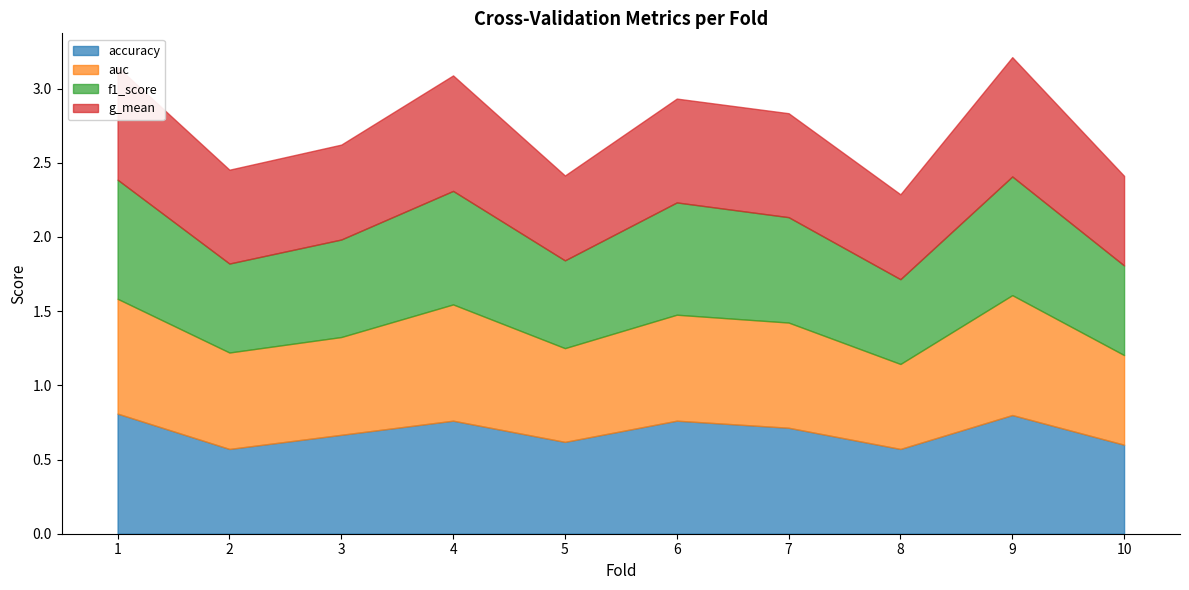

What is the difference between the maximum and minimum values in the auc series?

0.2